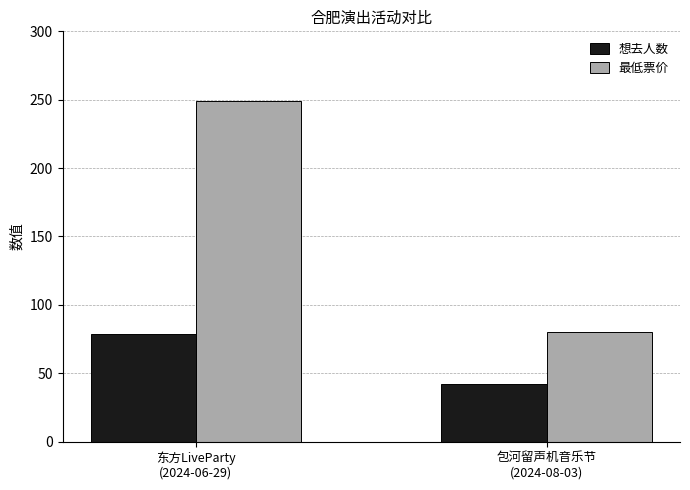

What is the total value across all series at 东方LiveParty
(2024-06-29)?

328